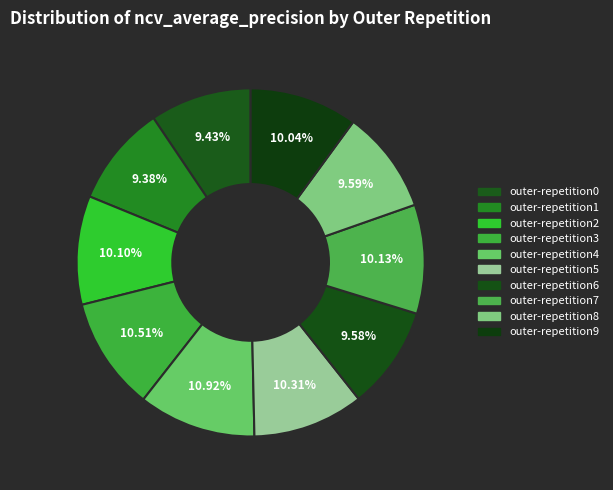

The outer-repetition0 slice represents 1% of the pie. True or false?

False